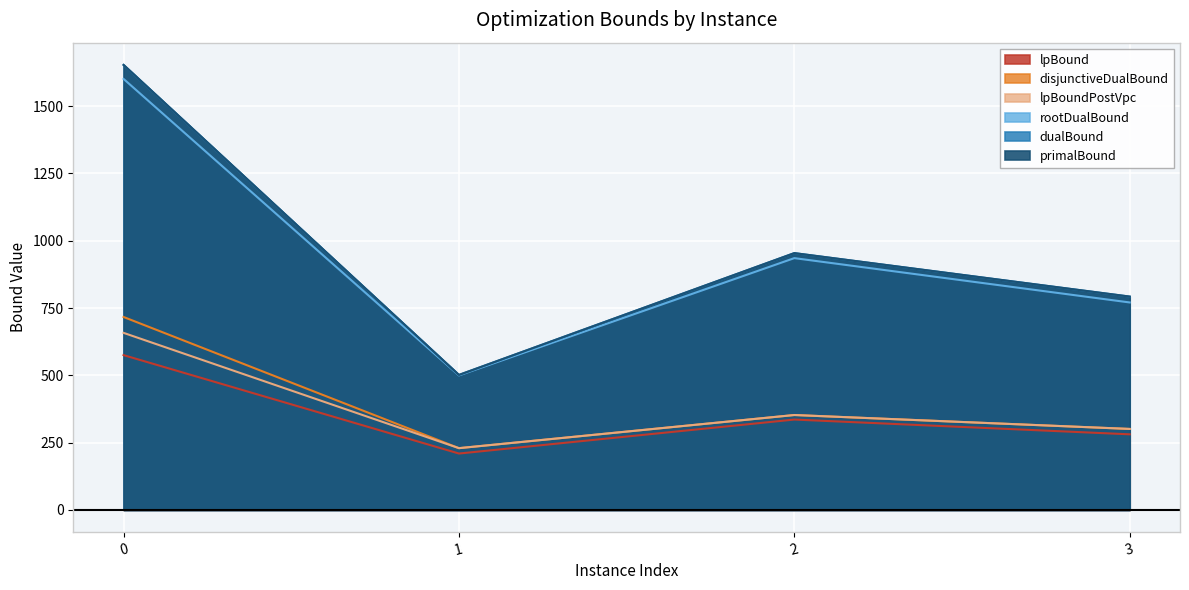

How many lines are shown in the chart?

6